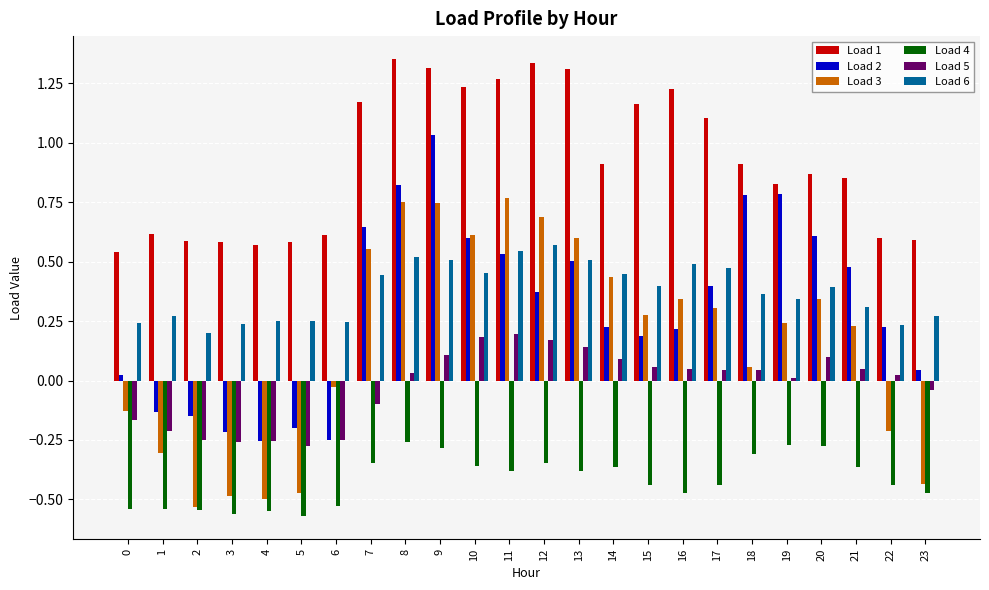

At which label does Load 3 reach its peak?

11